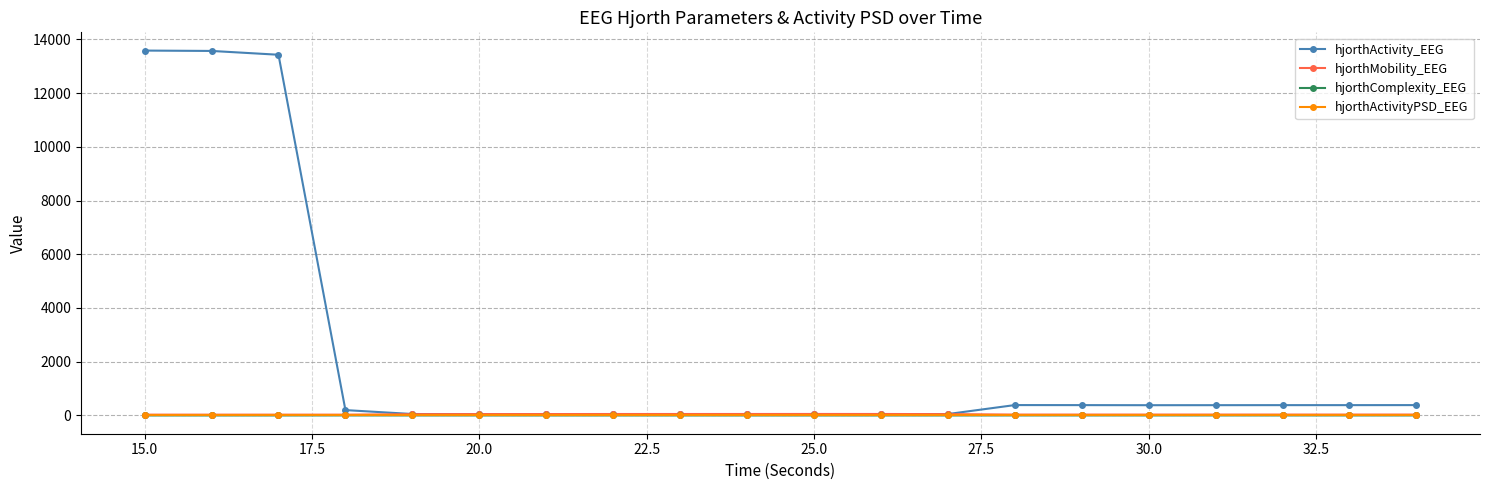

At how many categories does at least one series exceed 9910?

3